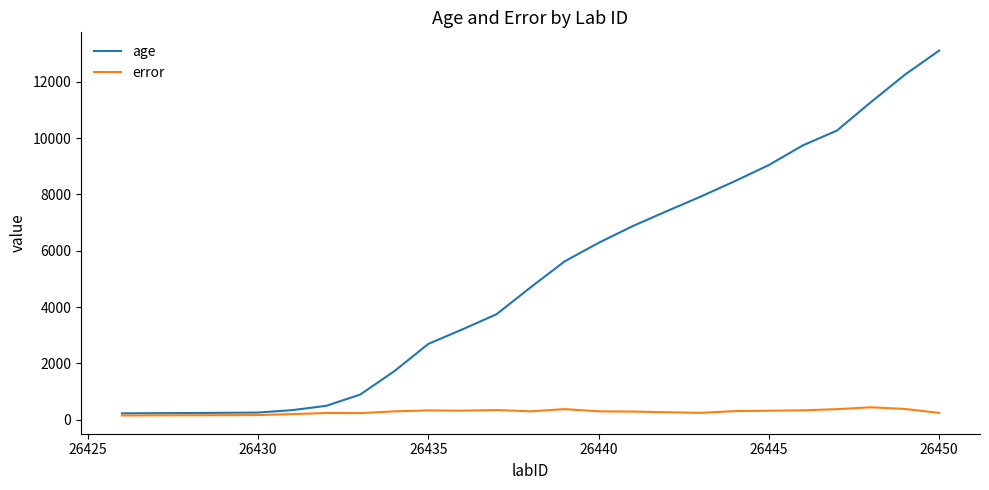

How many values in the error series are below 299?

12